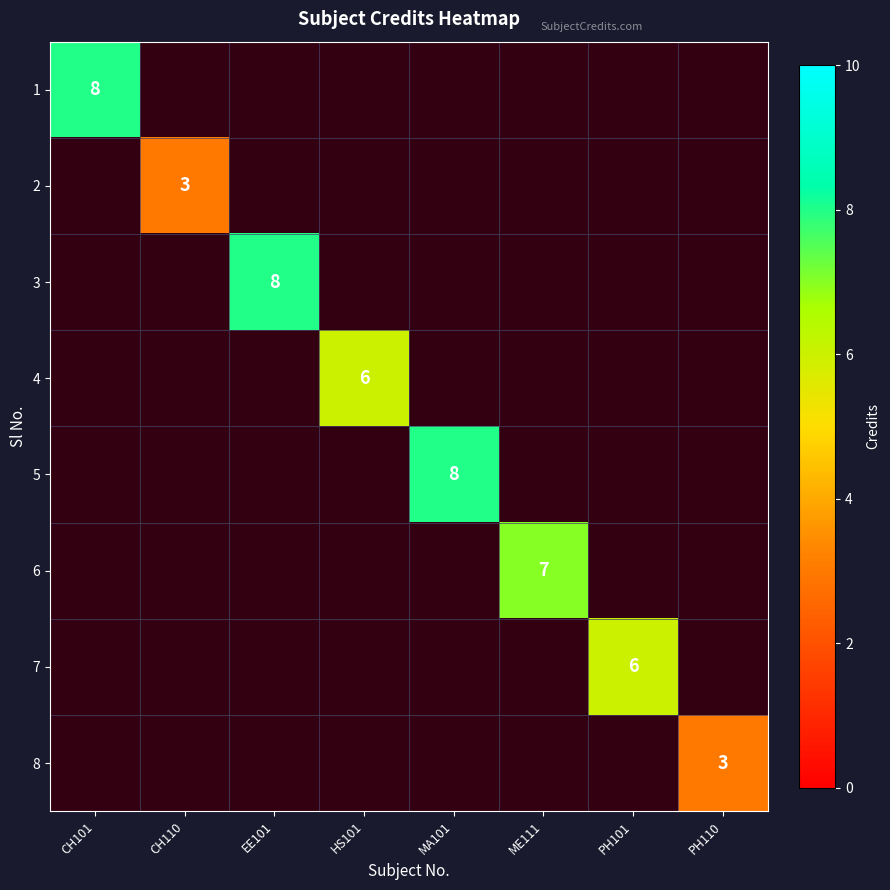

Is it true that 4 equals 4 at HS101?

False